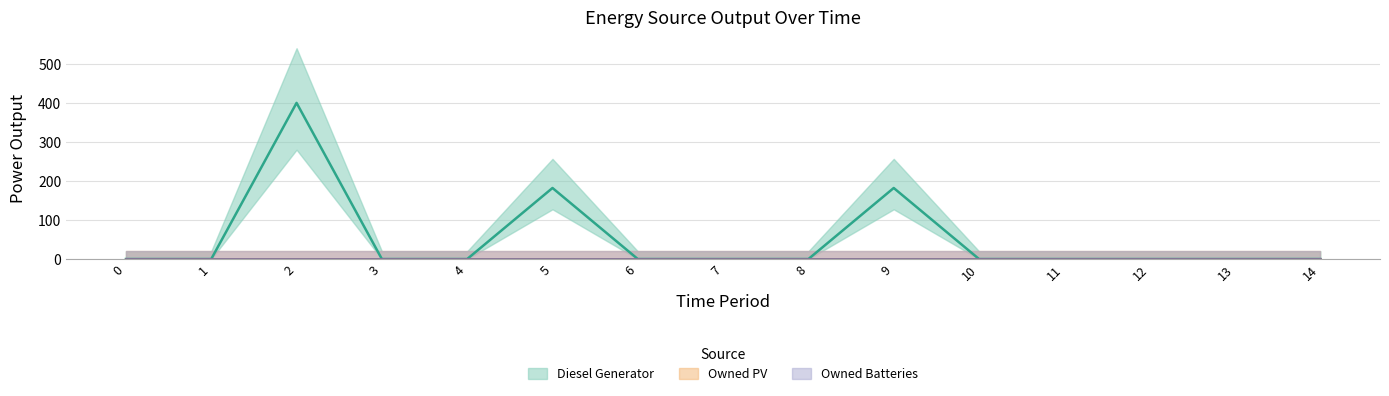

True or false: Diesel Generator and Owned PV cross at least once.

False